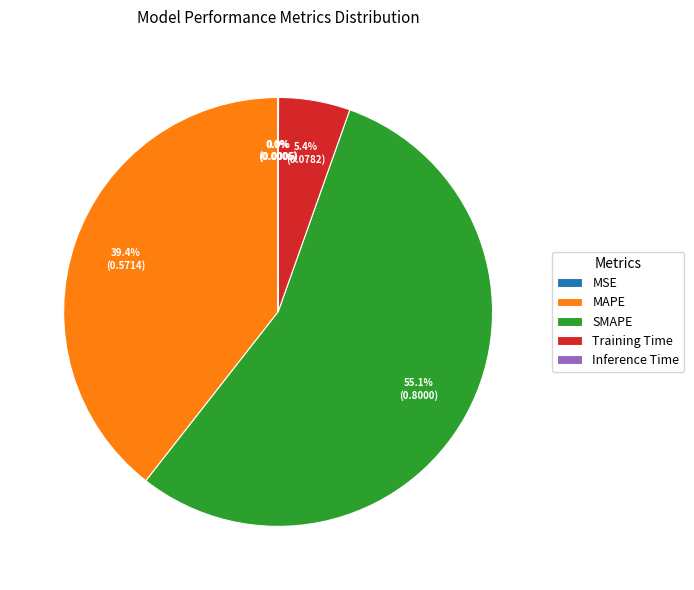

Combined, do Training Time and MAPE account for over 50%?

No